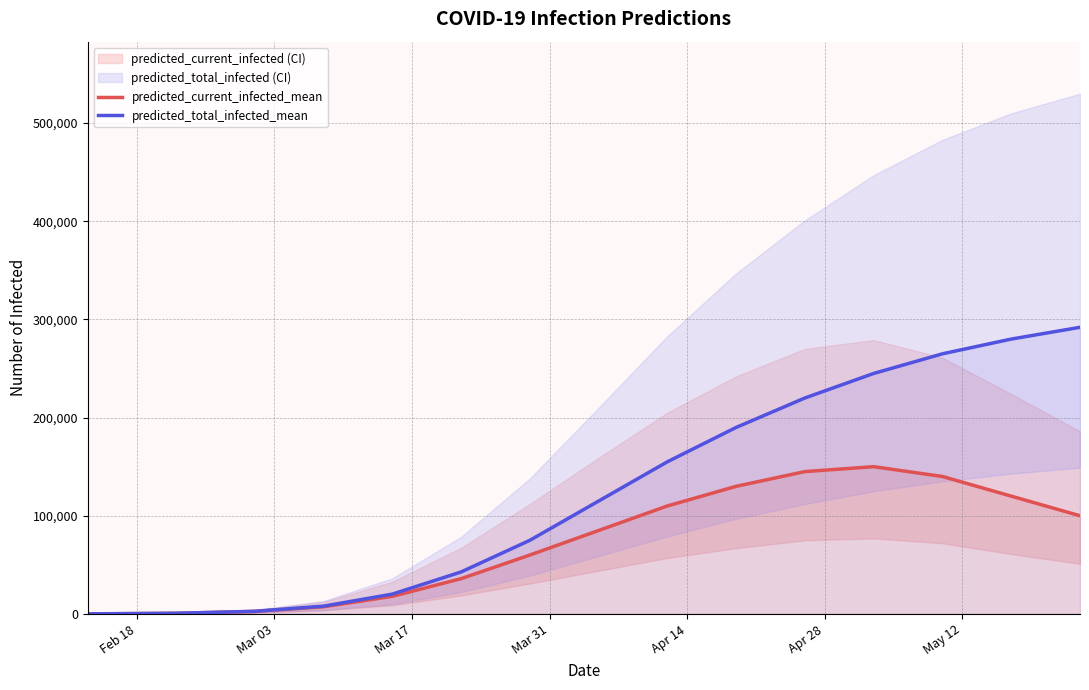

Which series has the widest spread of values?

predicted_total_infected_mean